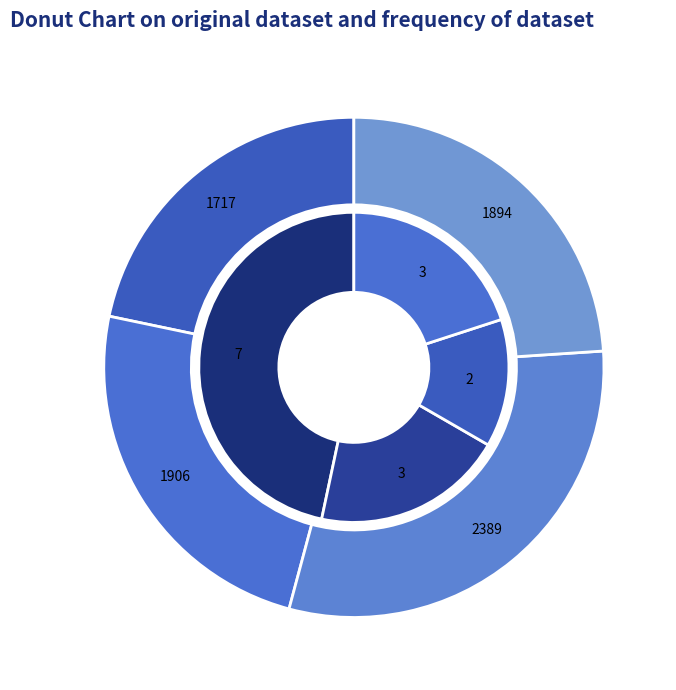

How much of the chart is everything except Alamdanga?

53.3%